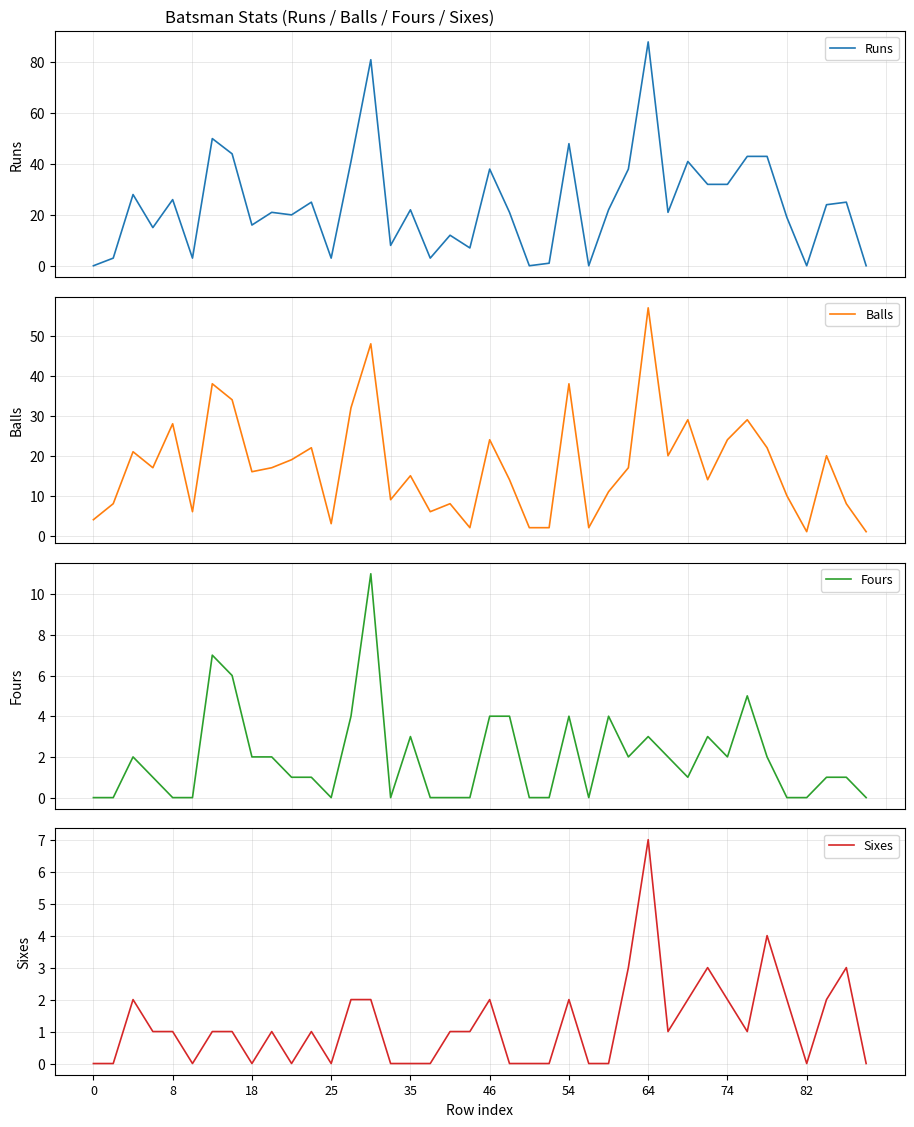

Is it true that Sixes equals -3 at 82?

False